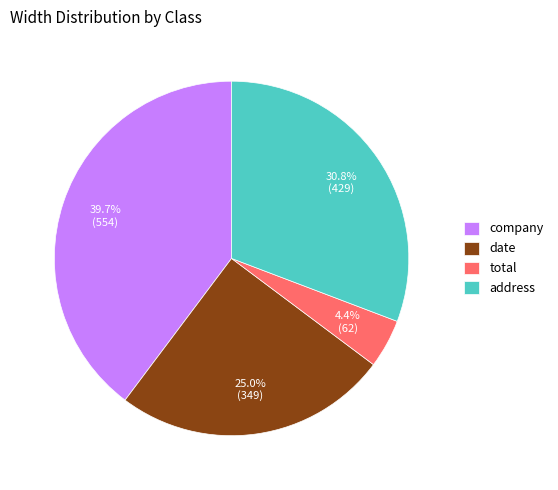

To the nearest percent, what percentage of the pie is date?

25%